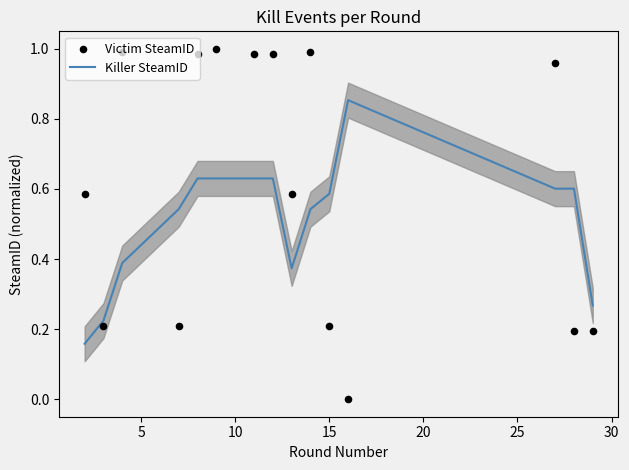

Which series contains the lowest Y value?

Victim SteamID